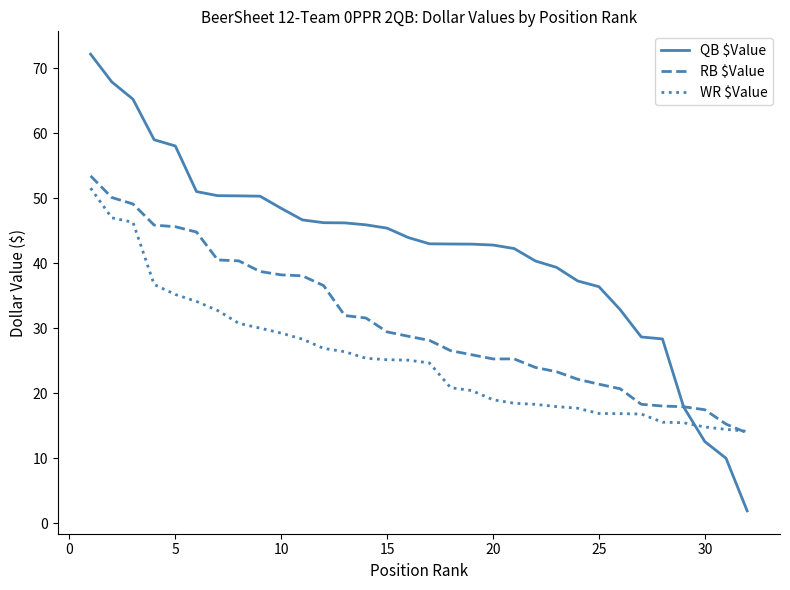

Which series has the largest range (max minus min)?

QB $Value